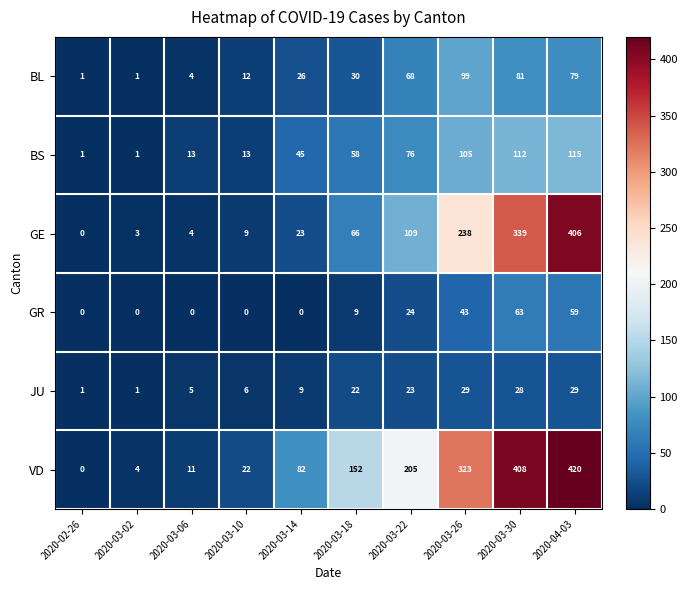

Which series has the widest spread of values?

VD